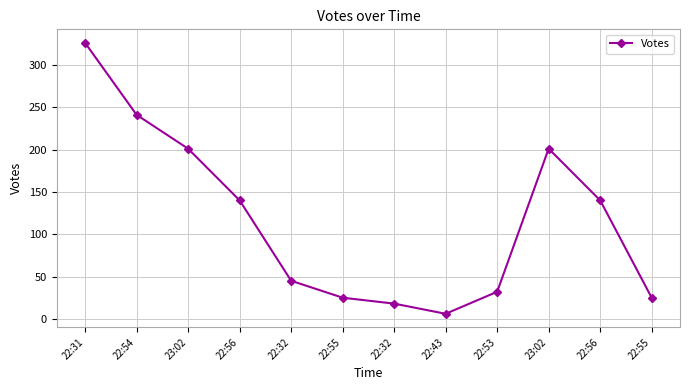

Reading left to right, extract all data points from this chart.

22:31=326	22:54=241	23:02=201	22:56=140	22:32=45	22:55=25	22:32=18	22:43=6	22:53=32	23:02=201	22:56=140	22:55=25